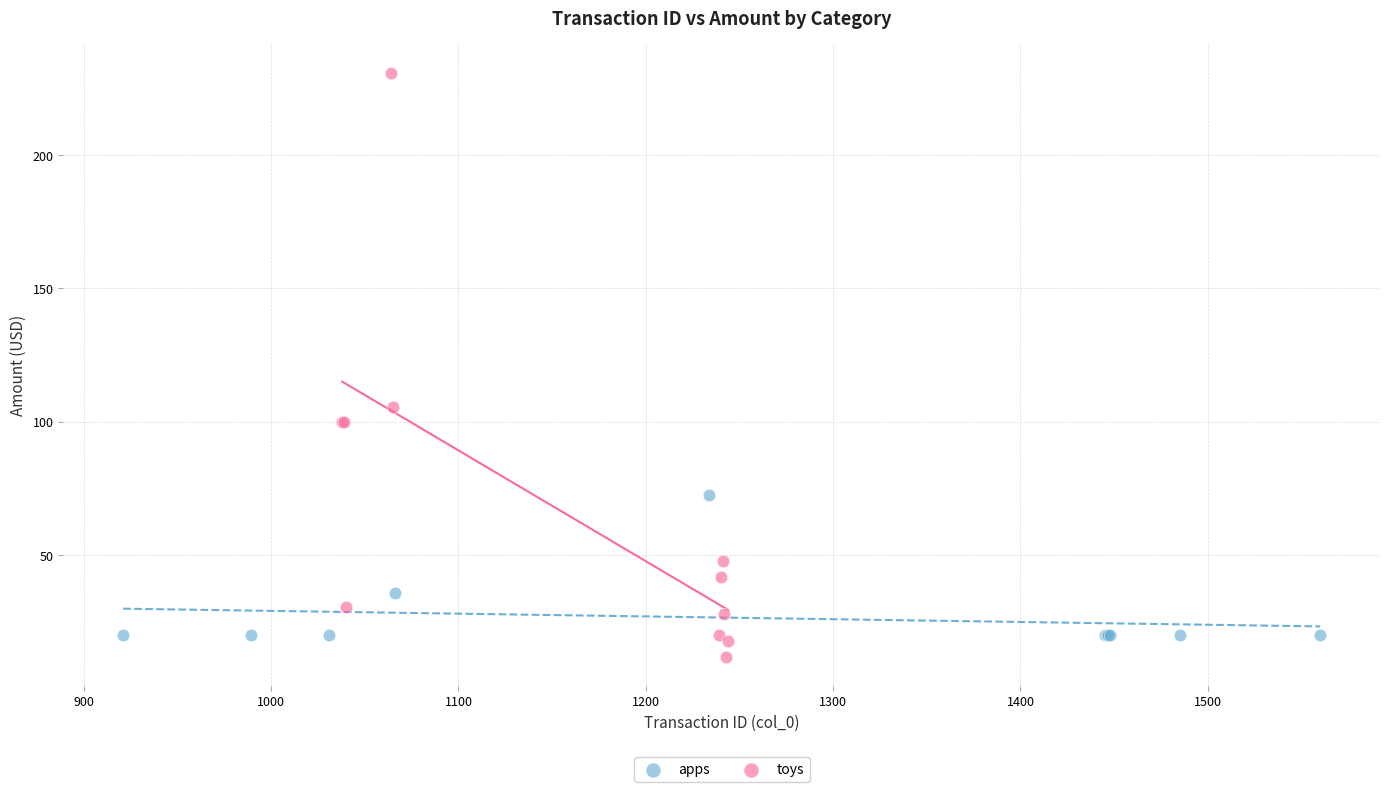

Which series reaches the maximum Y coordinate?

toys